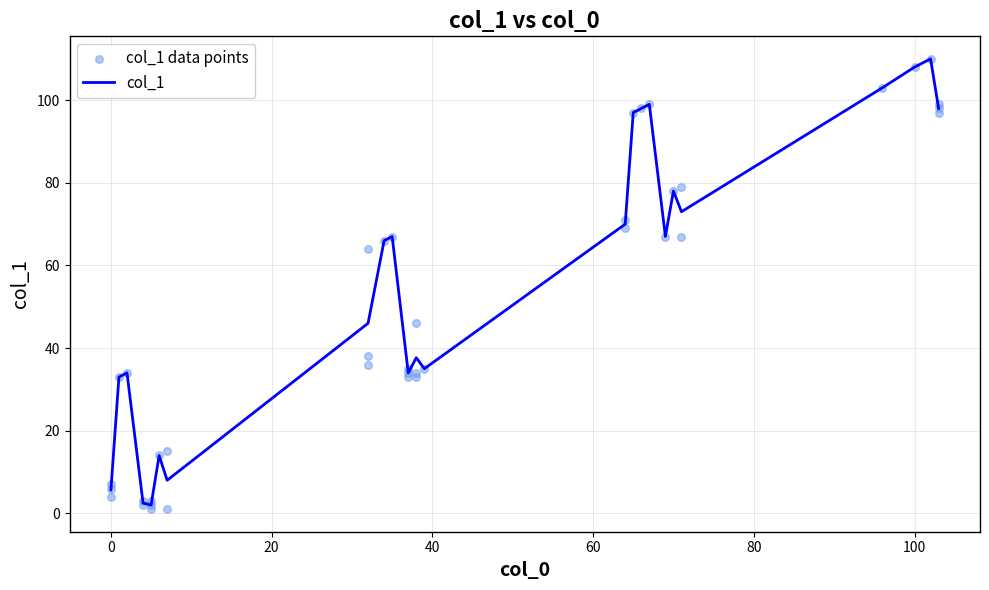

Between 71 and 32, which is larger?

71